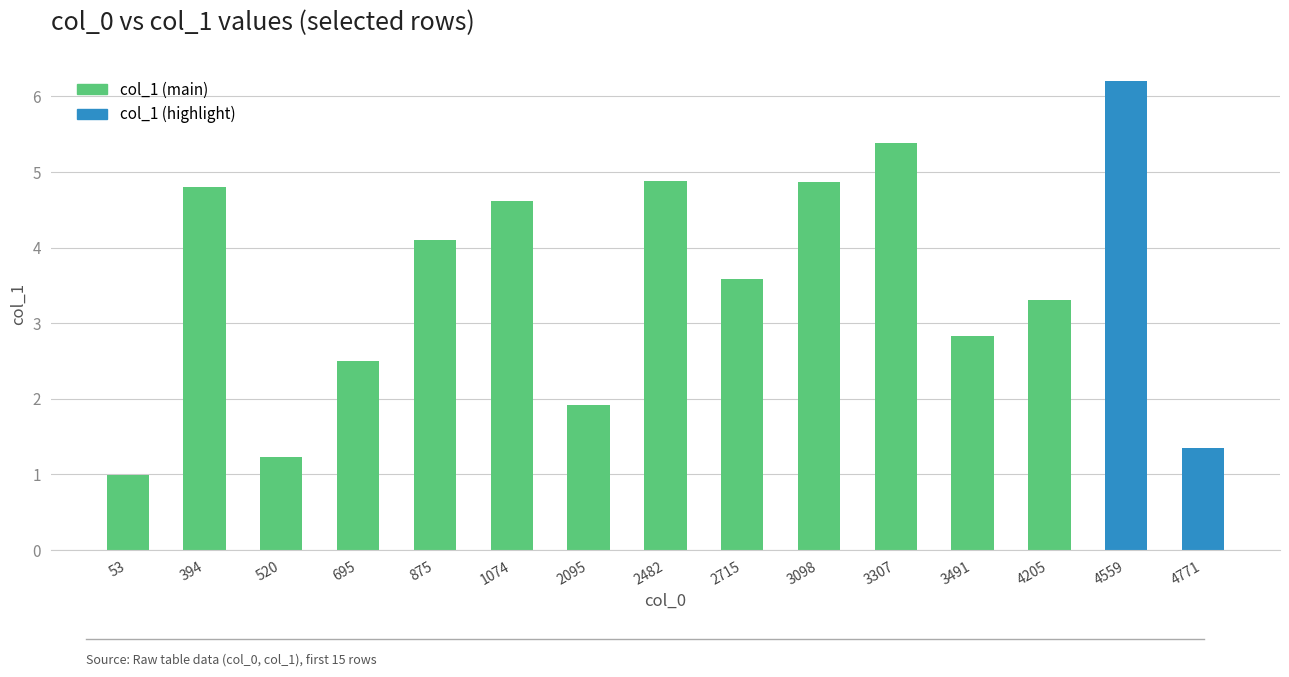

What is the value of the 2nd bar from the left?

4.8